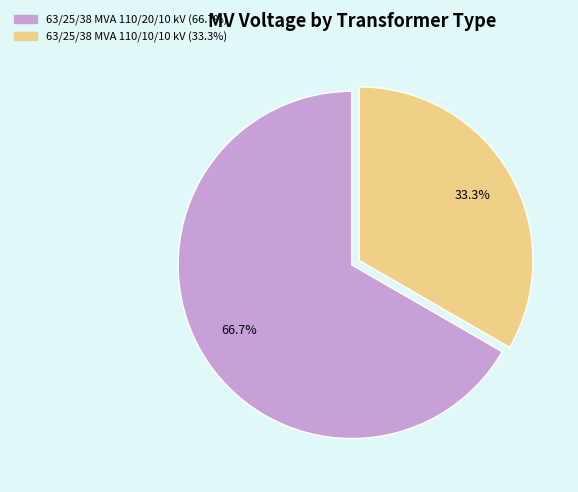

Combined, what portion of the pie is 63/25/38 MVA 110/20/10 kV and 63/25/38 MVA 110/10/10 kV?

100.0%